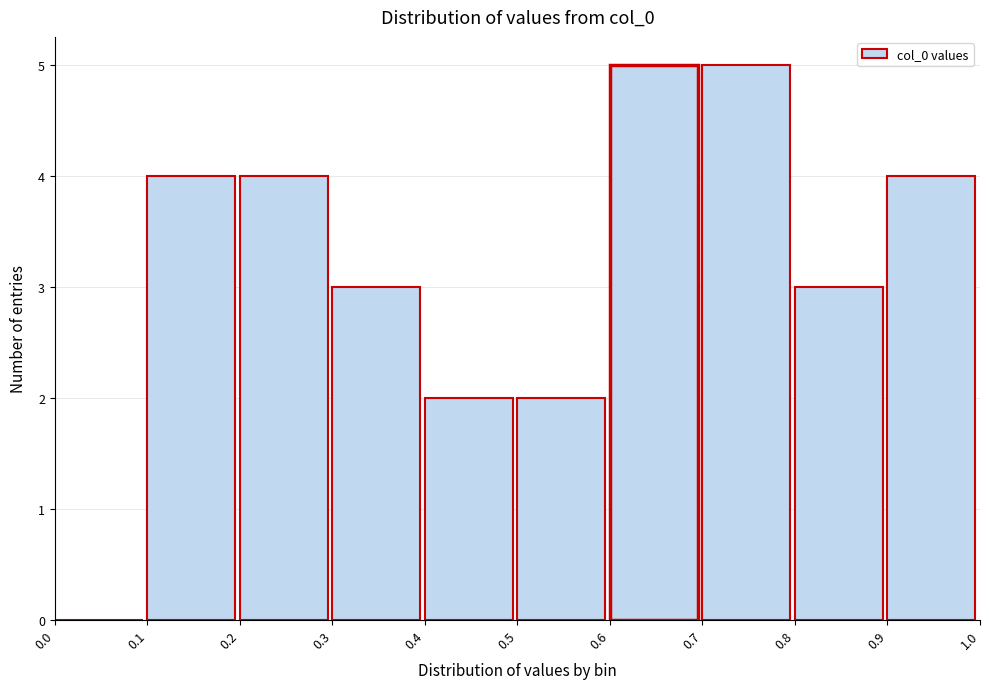

How tall is the bar that spans 0.3 to 0.4 on the x-axis? The values are not printed on the chart, so give them approximately, as read against the axis.

3